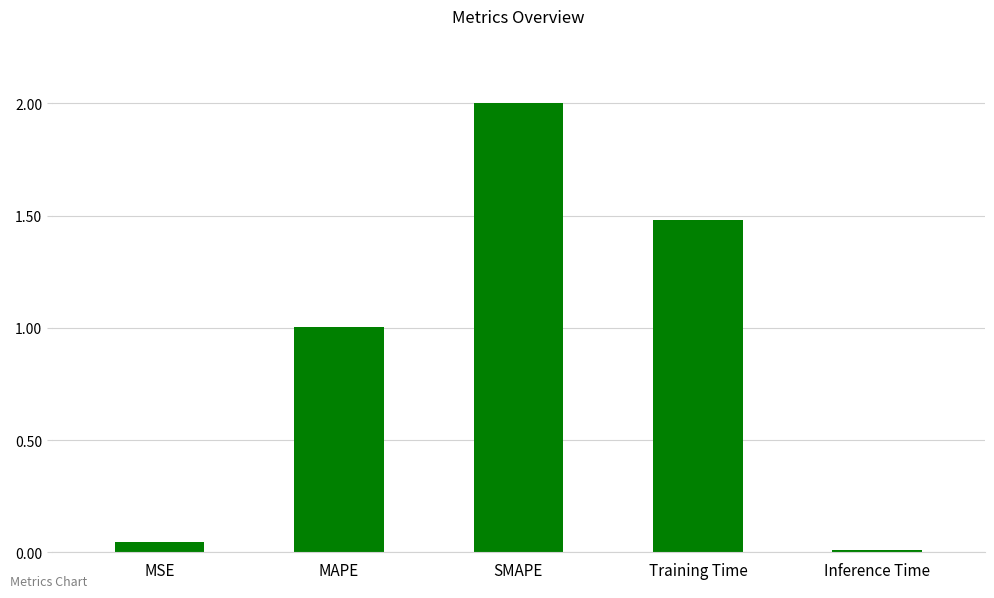

Rank the categories by value from highest to lowest.

SMAPE, Training Time, MAPE, MSE, Inference Time